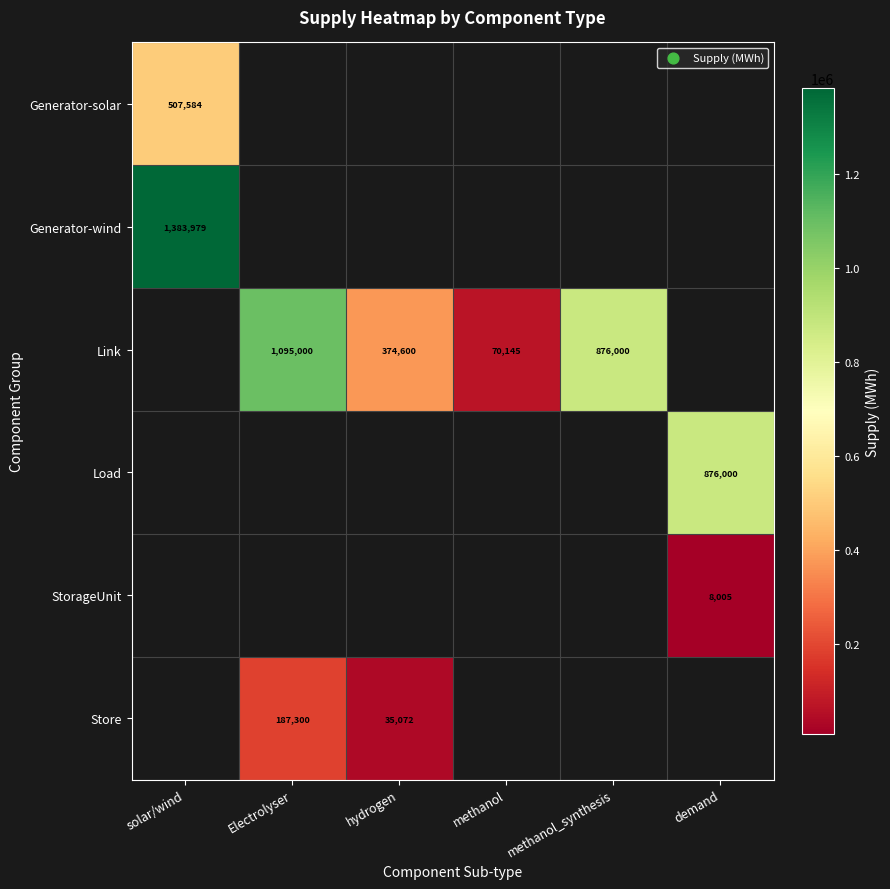

Is the value of StorageUnit at demand greater than the value of Link at methanol?

No